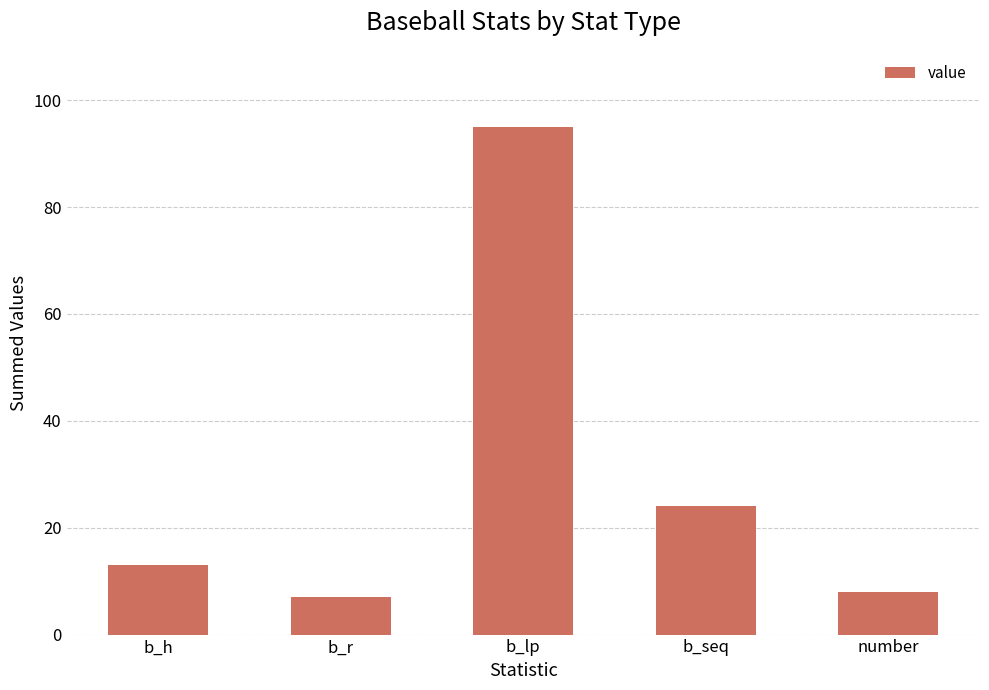

What is the average value?

29